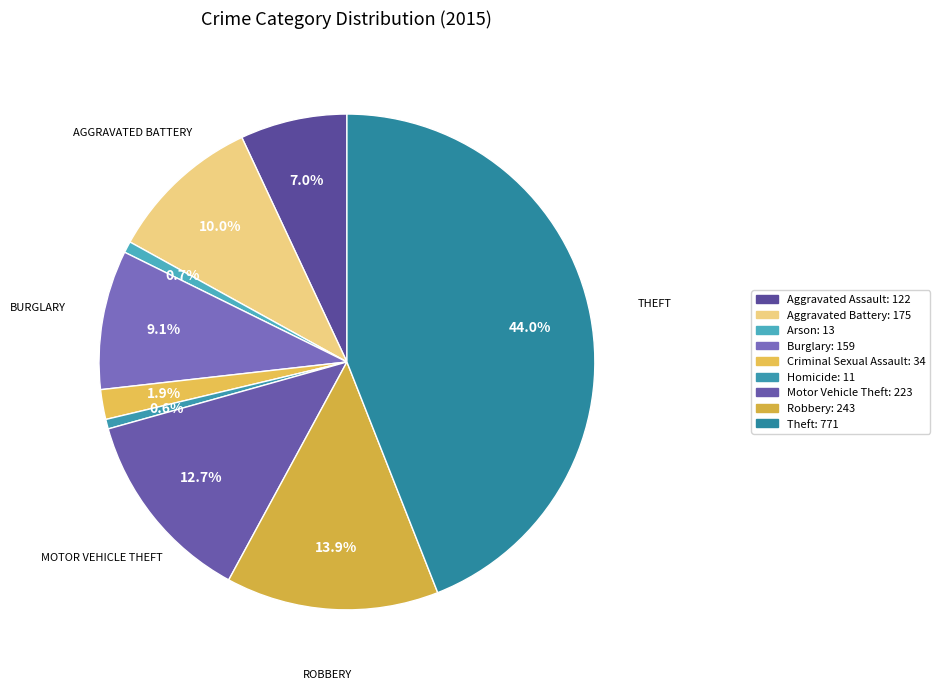

Which category has the smallest portion of the pie?

Homicide